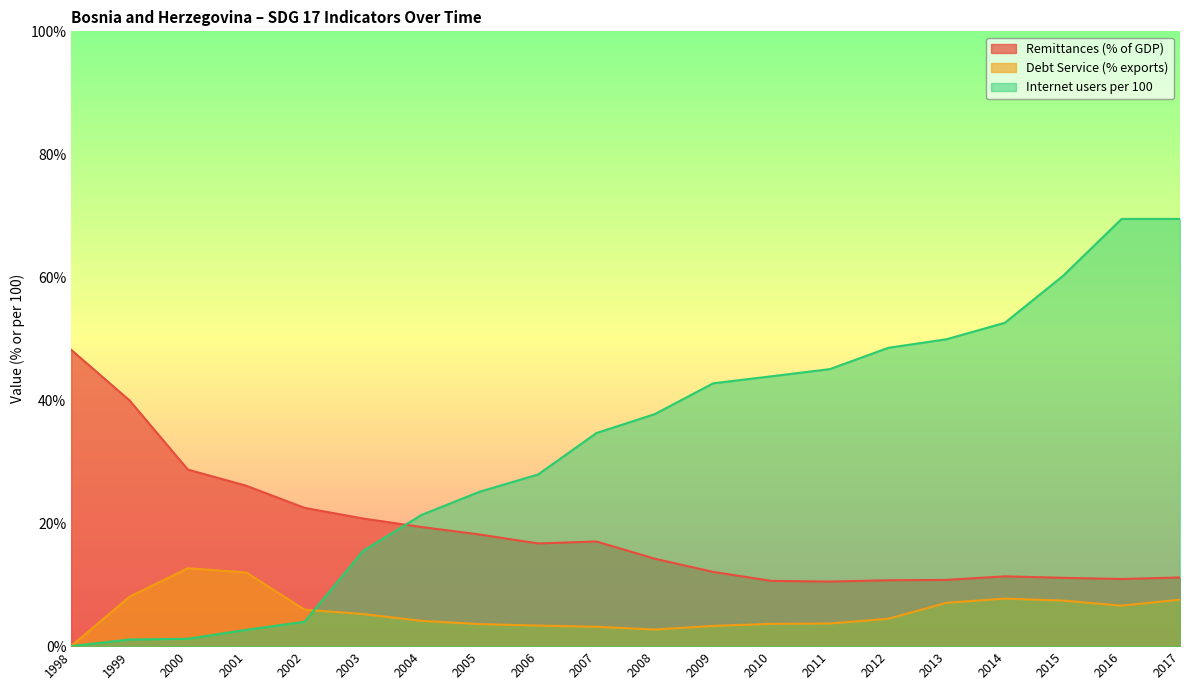

Reading left to right, transcribe all the data shown in this chart.

Remittances (% of GDP): 48.2	40.0	28.7	26.1	22.5	20.8	19.4	18.2	16.7	17.0	14.2	12.1	10.6	10.5	10.7	10.8	11.4	11.1	10.9	11.2
Debt Service (% exports): 0.0	8.0	12.7	12.0	5.9	5.2	4.1	3.6	3.3	3.1	2.7	3.3	3.6	3.7	4.5	7.1	7.7	7.4	6.6	7.6
Internet users per 100: 0.0	1.1	1.2	2.6	4.0	15.5	21.3	25.1	27.9	34.7	37.7	42.8	43.9	45.1	48.5	49.9	52.6	60.3	69.5	69.5